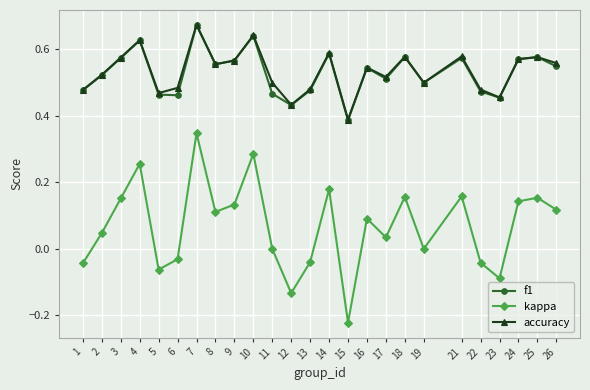

Which series has the widest spread of values?

kappa